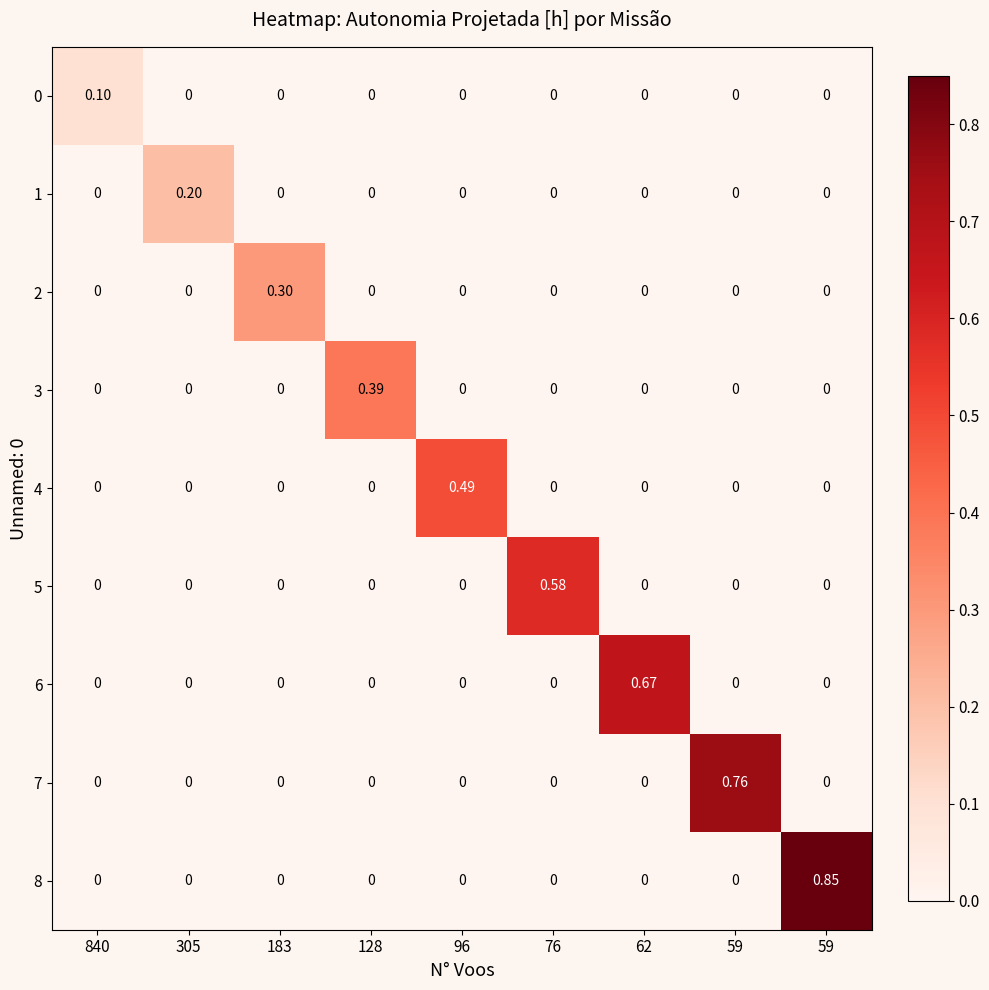

How many values in the 3 series exceed 0?

1